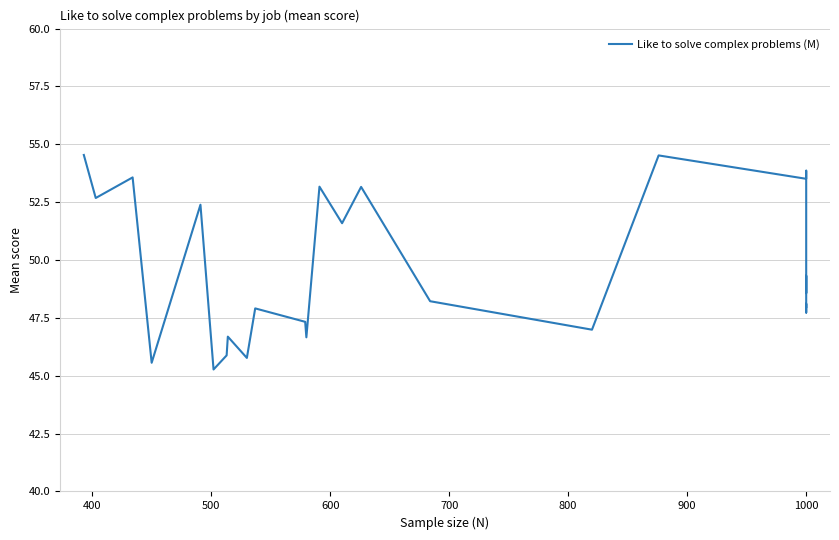

Count the number of values greater than 49.

15